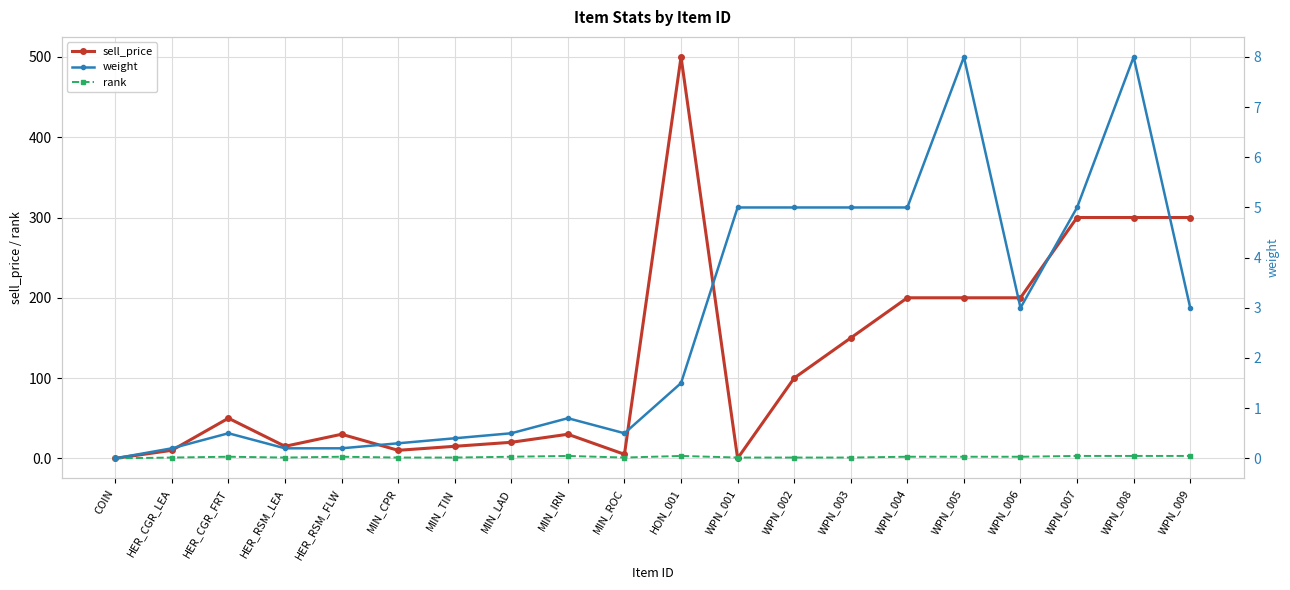

Count the number of data series in this chart.

3